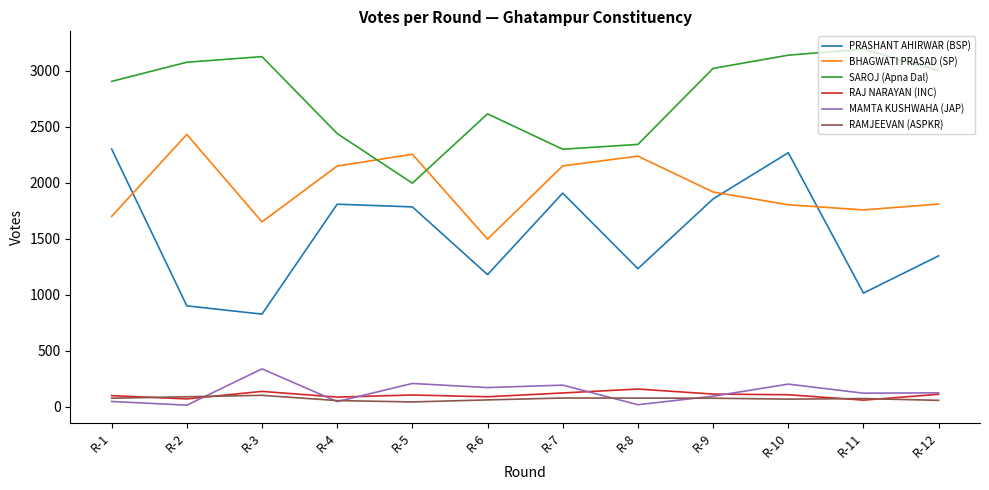

Is it true that MAMTA KUSHWAHA (JAP) equals 38 at R-6?

False